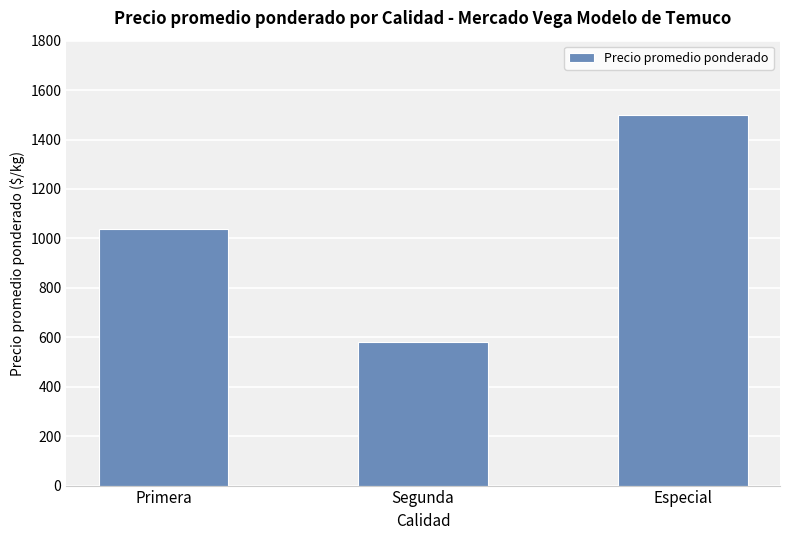

Approximately how many times larger is the value at Primera compared to Segunda?

1.8